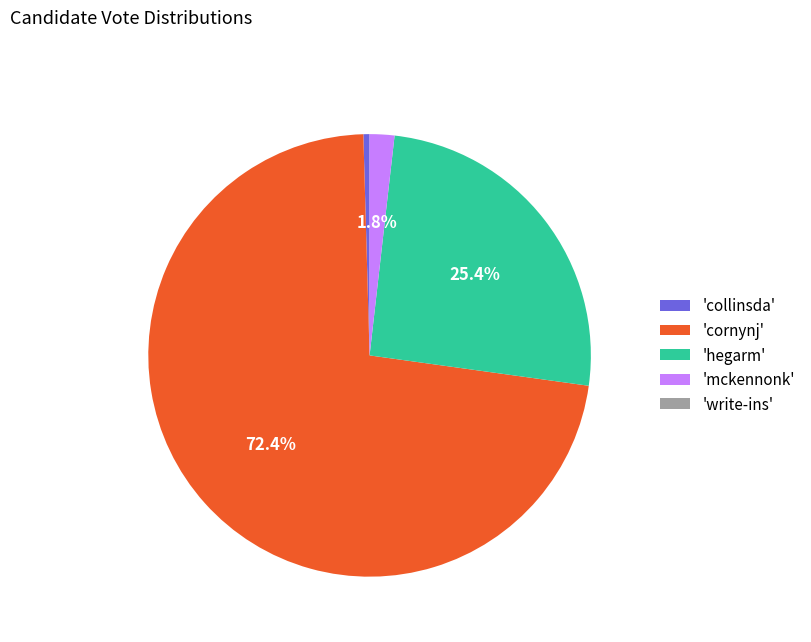

What portion of the pie excludes 'mckennonk'?

98.2%